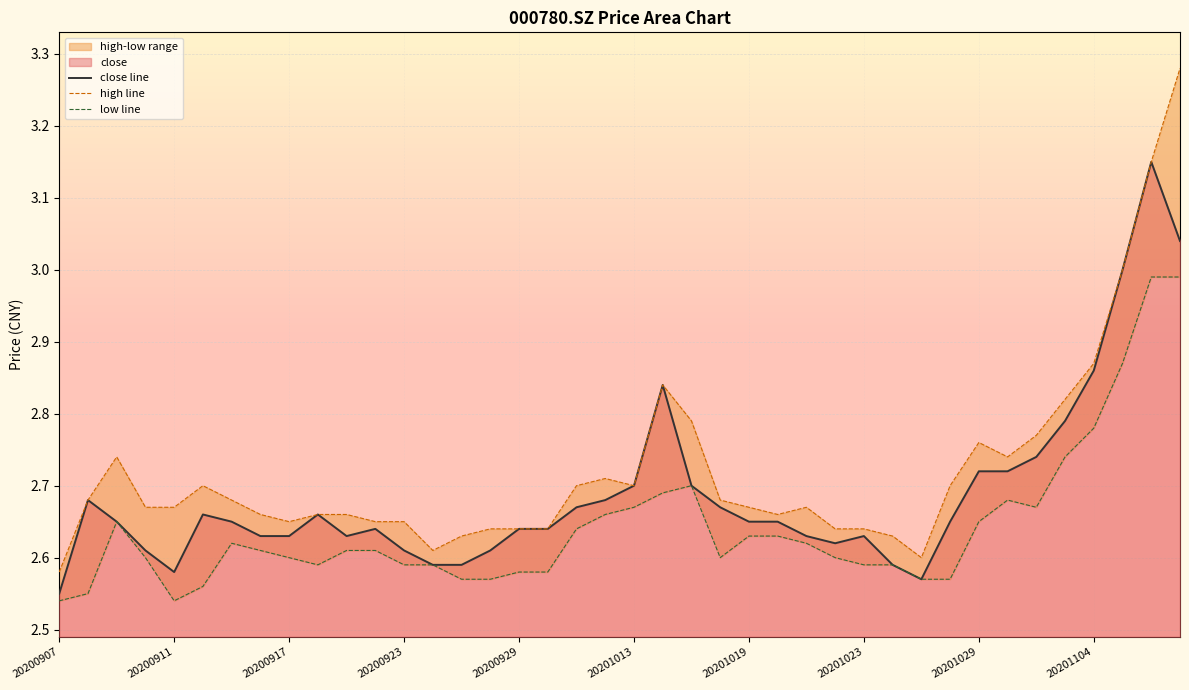

What is the greatest value displayed?

3.3